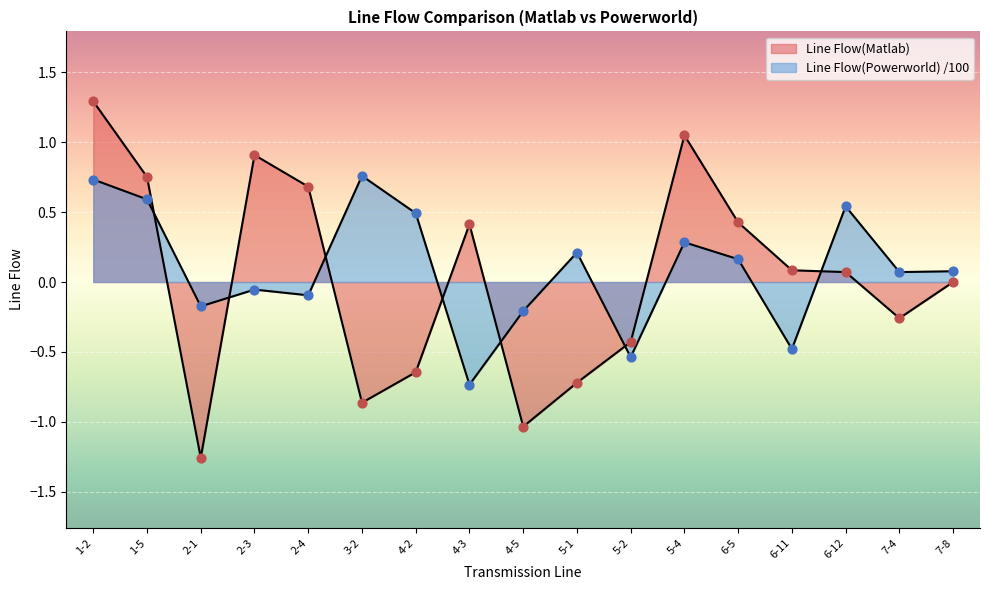

Which series contains the highest Y value?

Line Flow(Matlab)